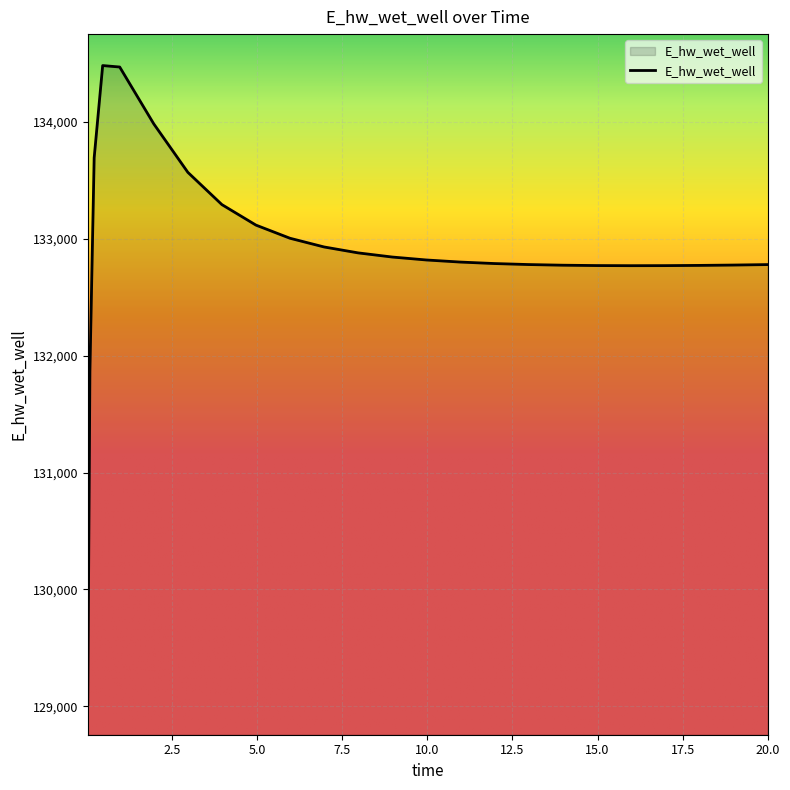

What is the maximum value shown in the chart?

134481.3